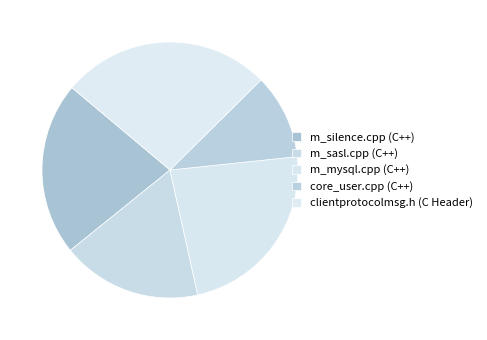

Combined, what portion of the pie is m_silence.cpp (C++) and clientprotocolmsg.h (C Header)?

48.4%